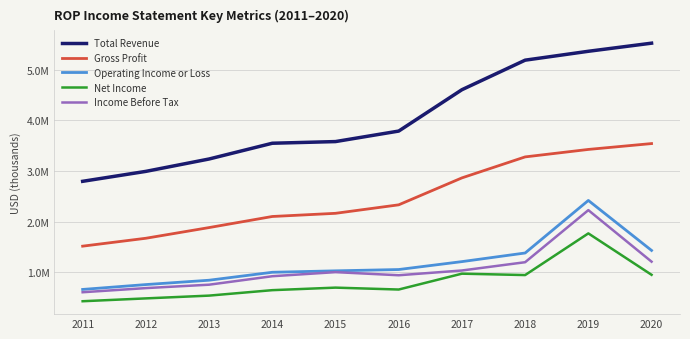

Does the chart display data point markers on the line(s)?

No